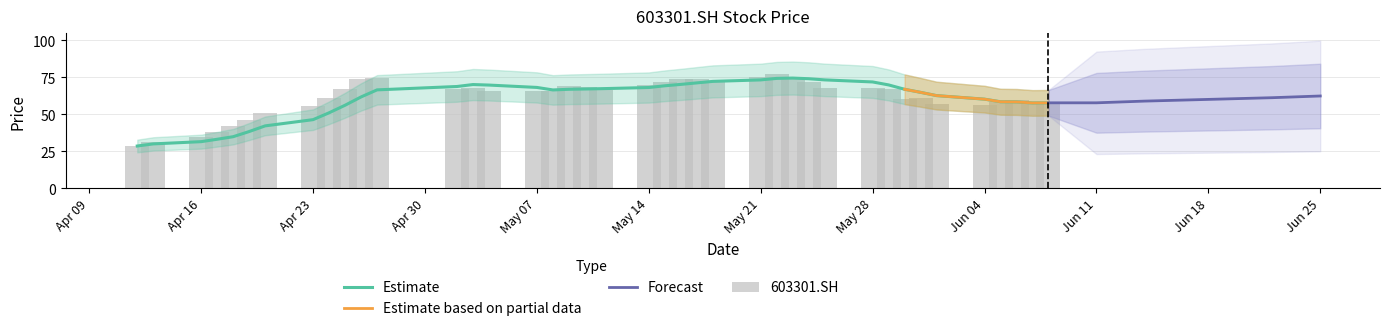

What is the difference between the maximum and minimum values?

48.4